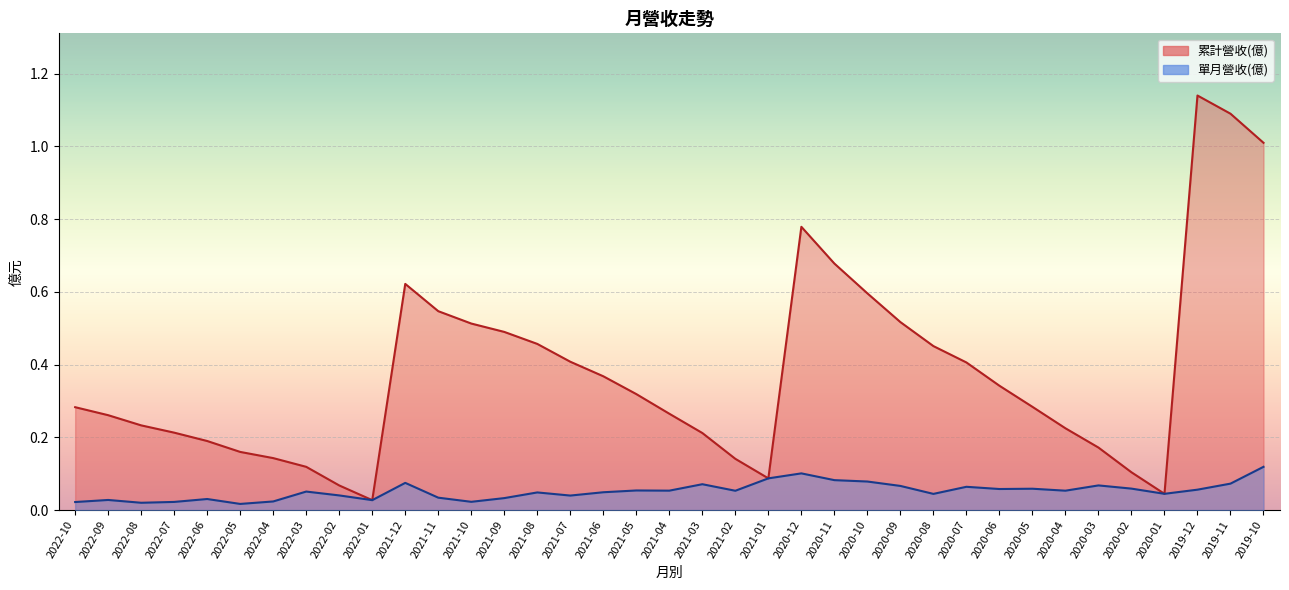

True or false: 單月營收(億) has more than 1 interior local peaks.

True